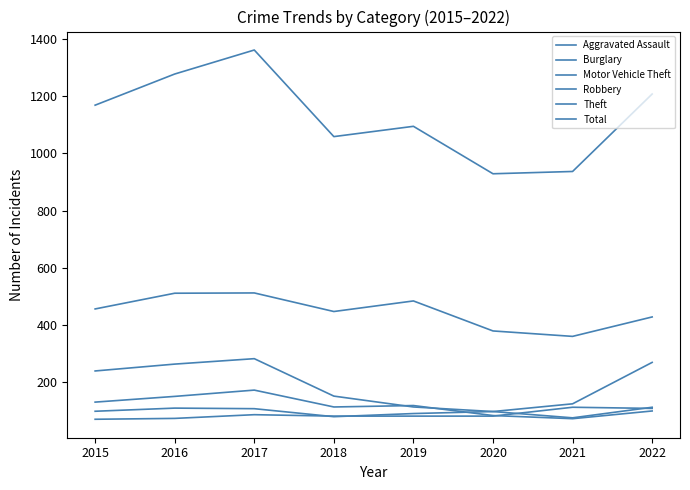

Is this an area chart (filled region under the line)?

No